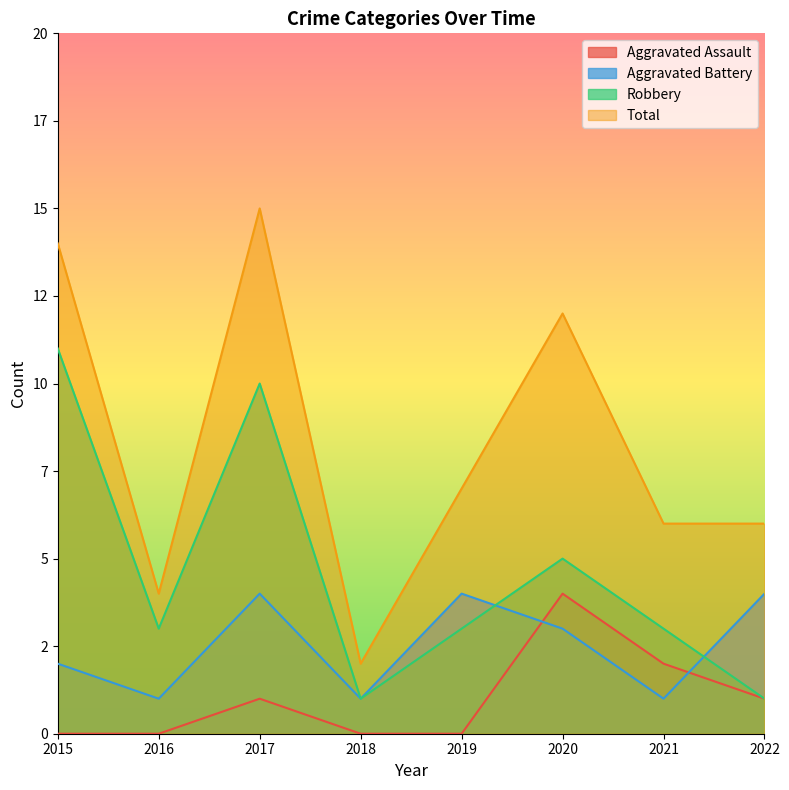

True or false: Robbery and Aggravated Assault intersect in this chart.

False